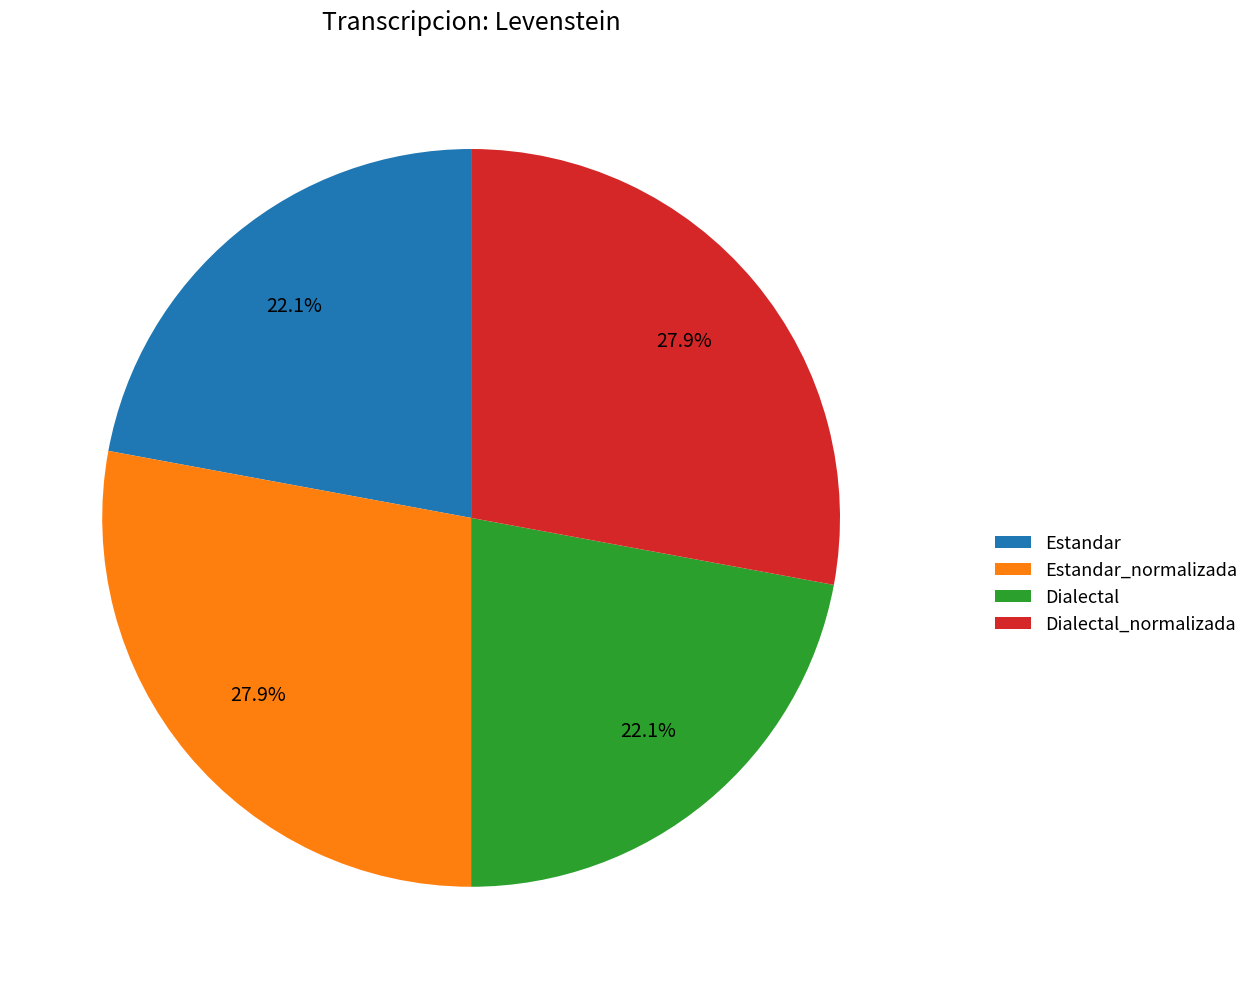

How many slices are in this pie chart?

4